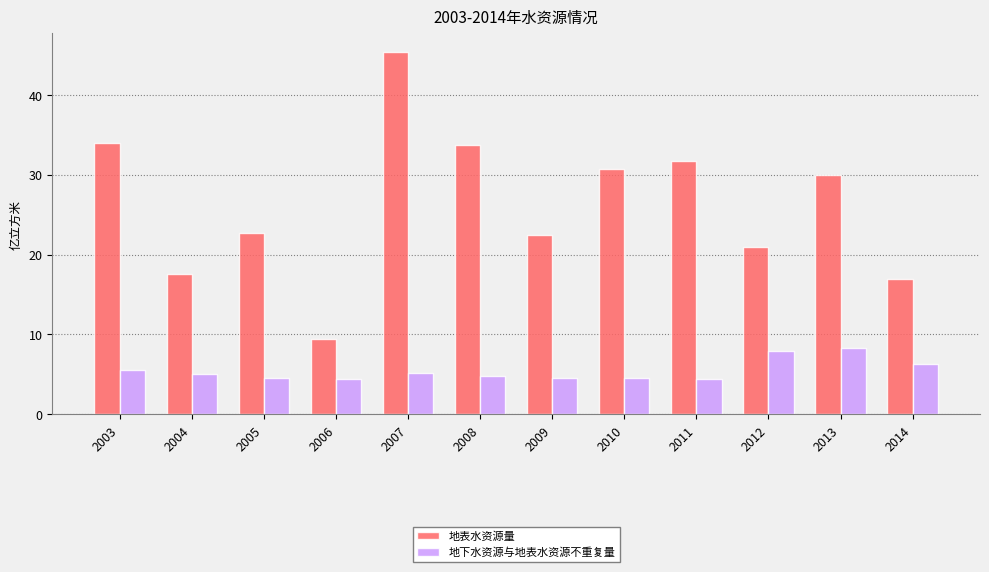

Which series changed the most between 2004 and 2010?

地表水资源量